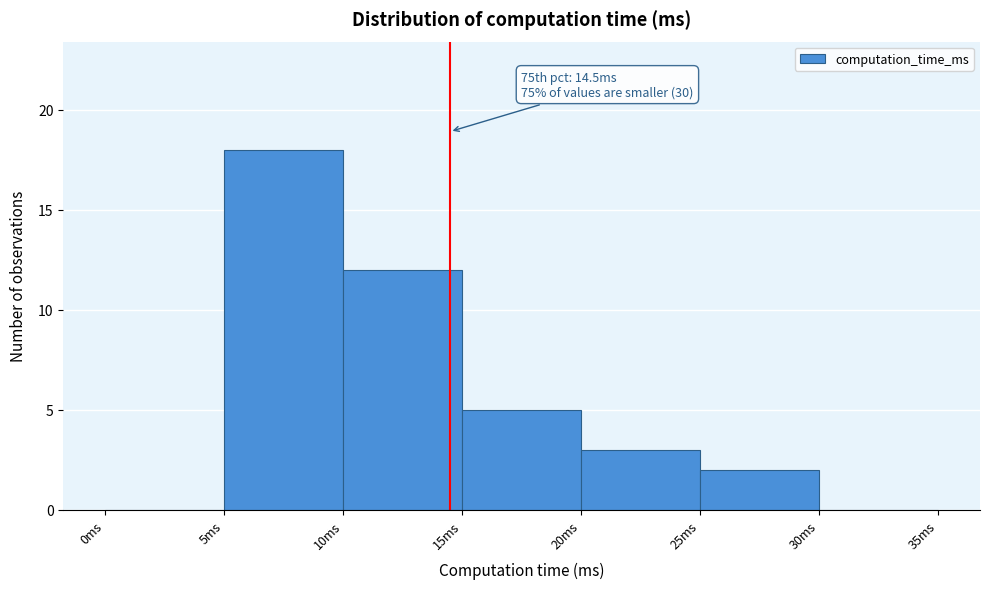

Over which range of the x-axis is the bar tallest?

5 to 10